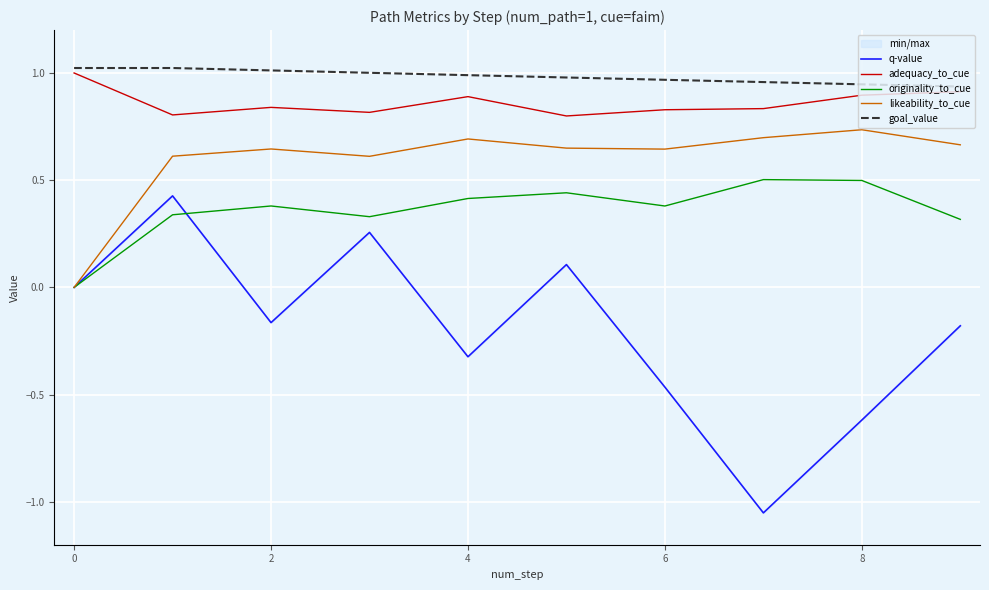

Is the value of goal_value at 6 greater than the value of likeability_to_cue at 10?

Yes